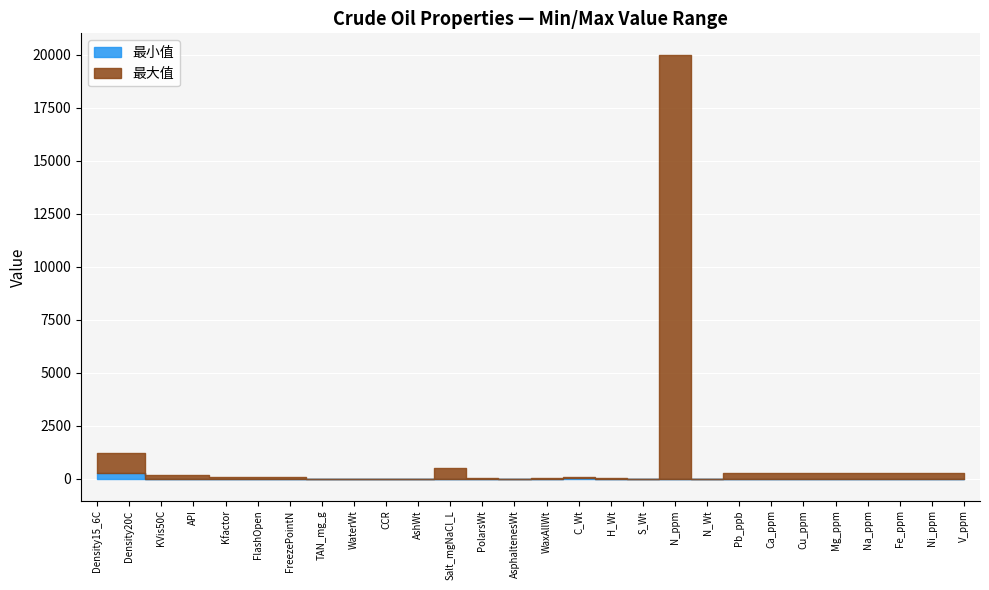

How many negative values does the 最小值 series have?

2